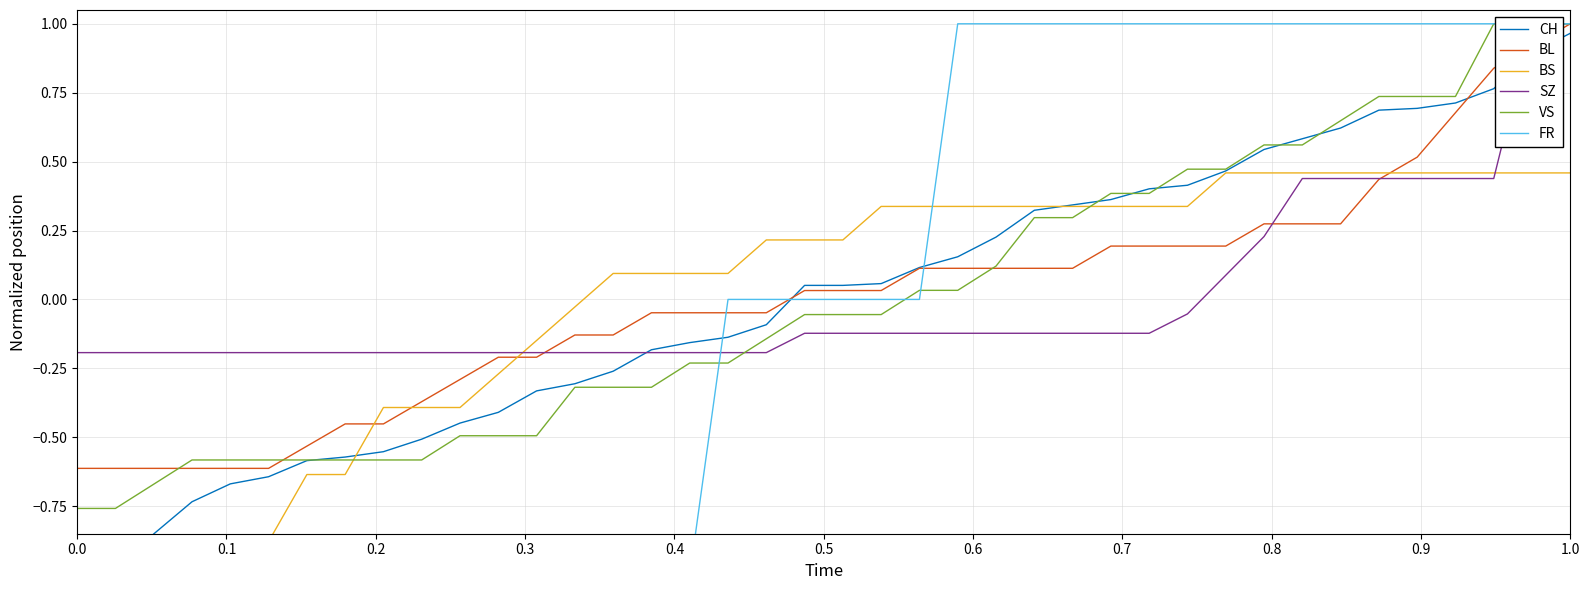

At which label does BL reach its peak?

1.0